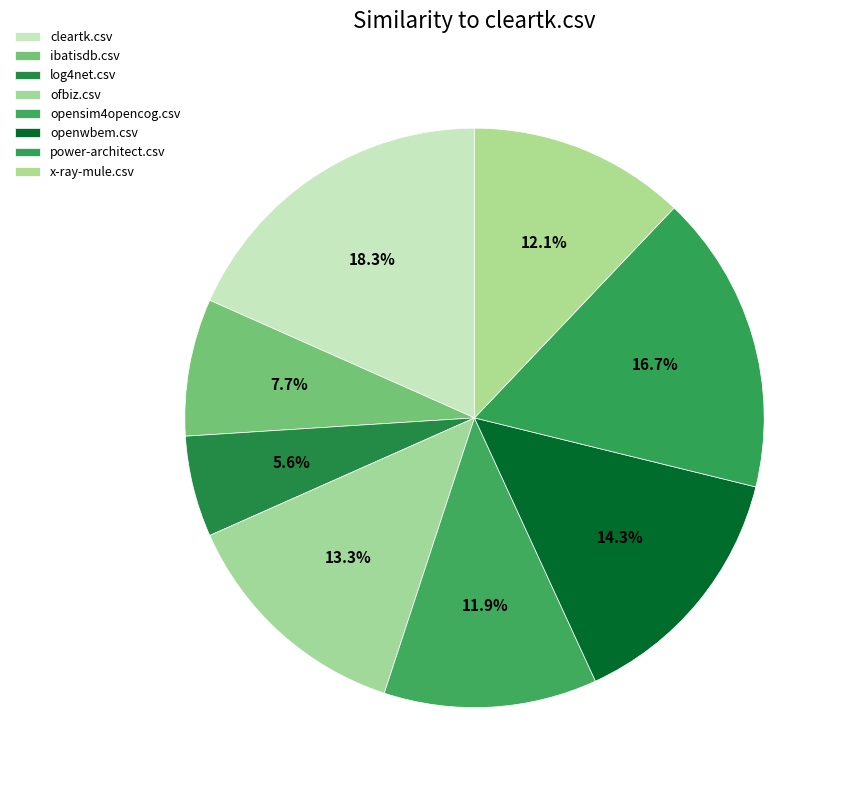

Rank the categories by value from highest to lowest.

cleartk.csv, power-architect.csv, openwbem.csv, ofbiz.csv, x-ray-mule.csv, opensim4opencog.csv, ibatisdb.csv, log4net.csv